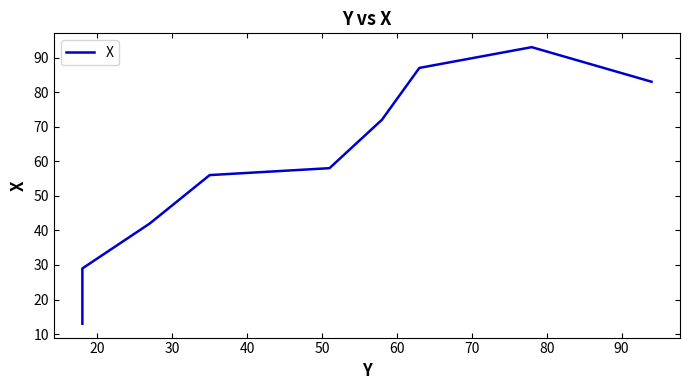

What is the change in value from 60 to 90?

+11